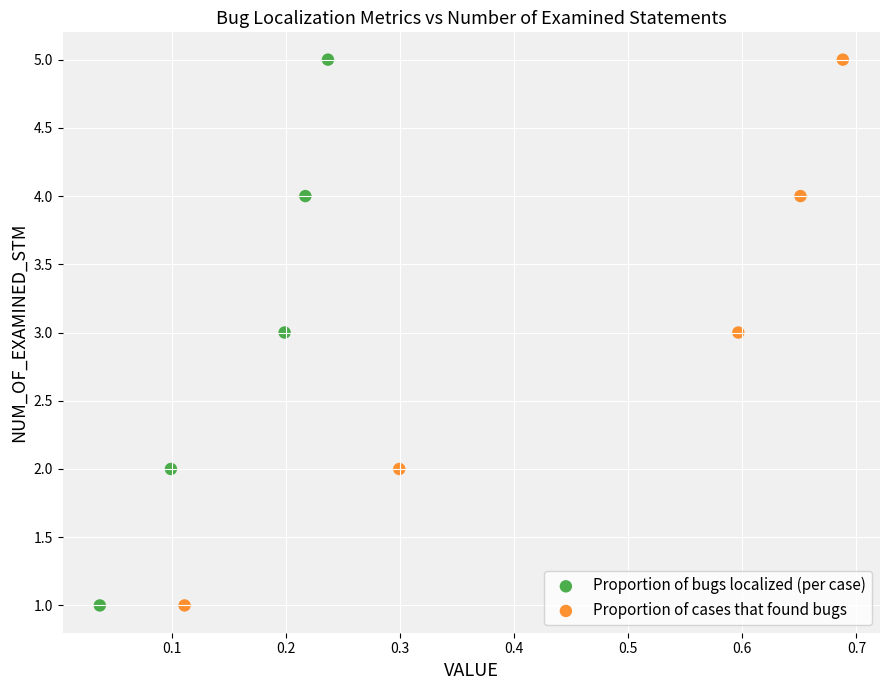

What are all the series names shown in the legend?

Proportion of bugs localized (per case), Proportion of cases that found bugs